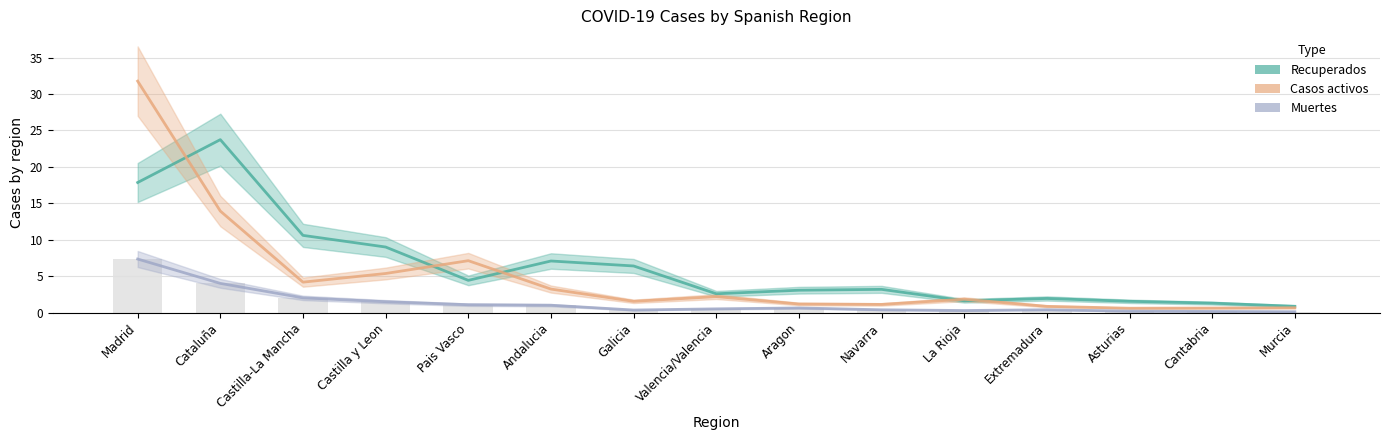

What is the sum of all Recuperados values?

95.2